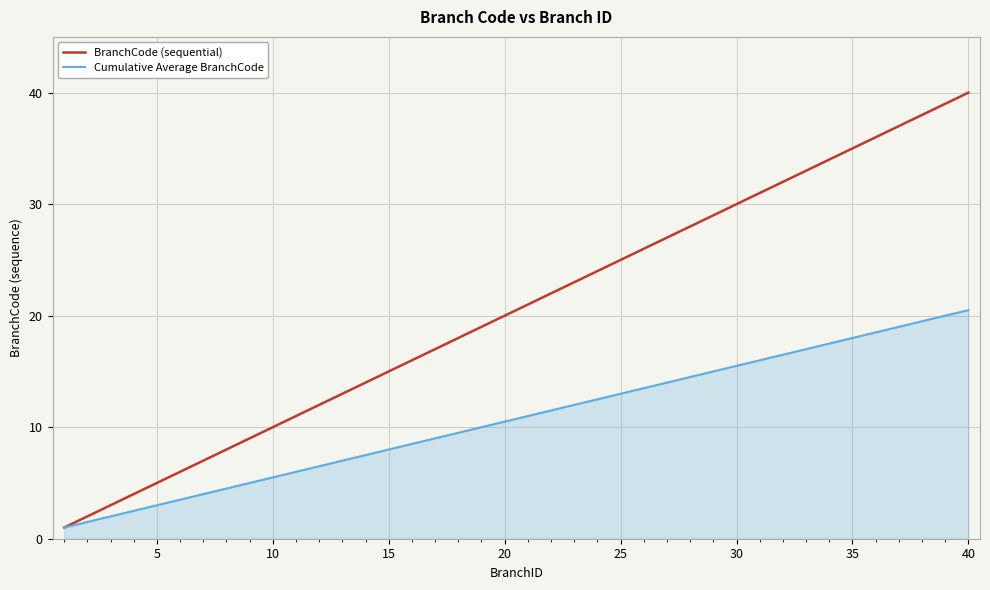

Which series has the largest total across all categories?

BranchCode (sequential)